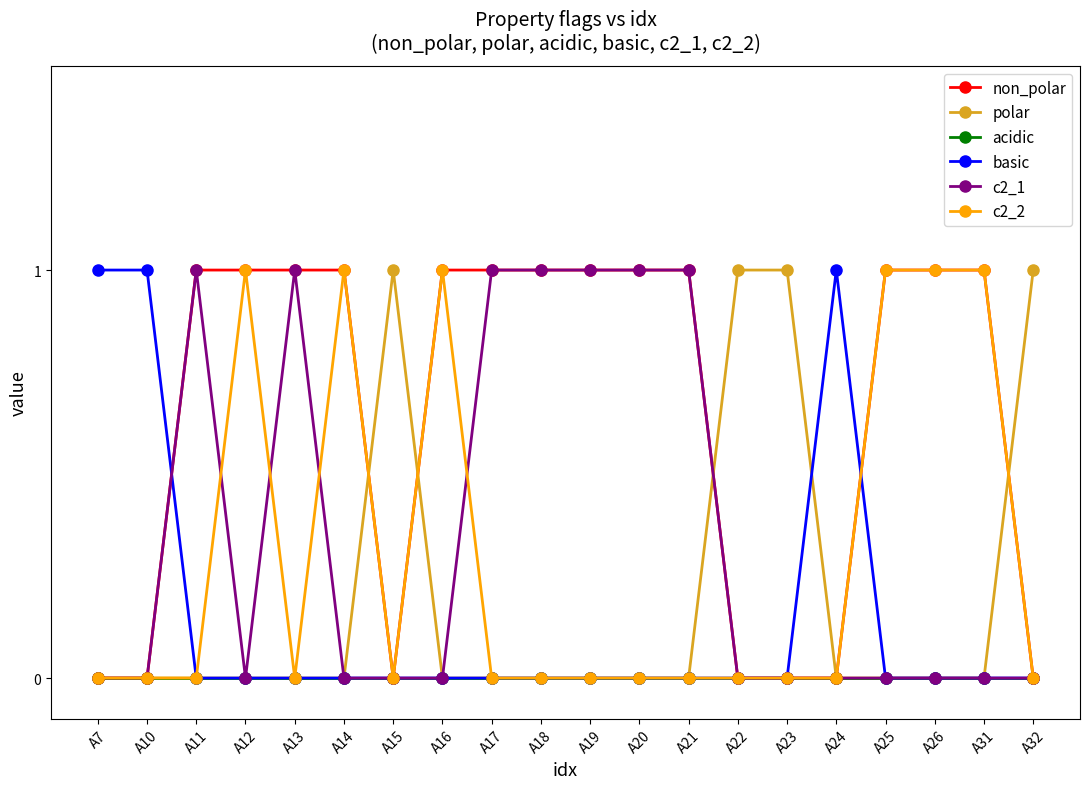

How many lines are shown in the chart?

6